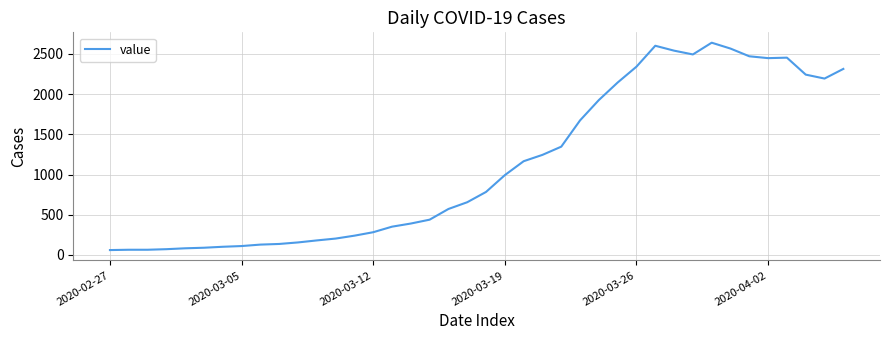

What is the greatest value displayed?

2640